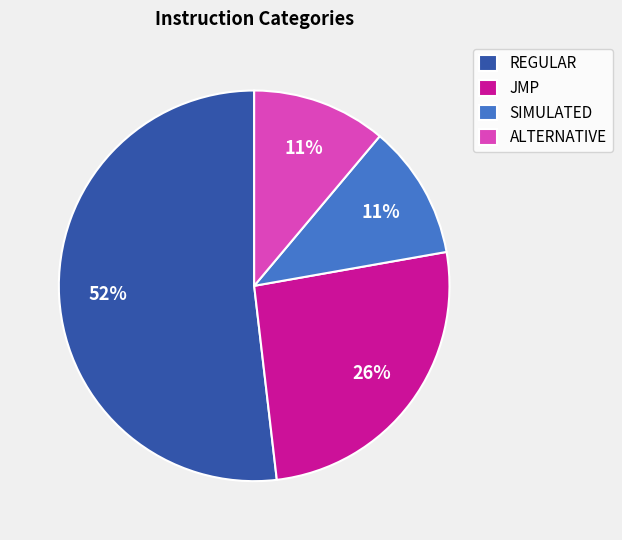

Combined, do ALTERNATIVE and SIMULATED account for over 50%?

No